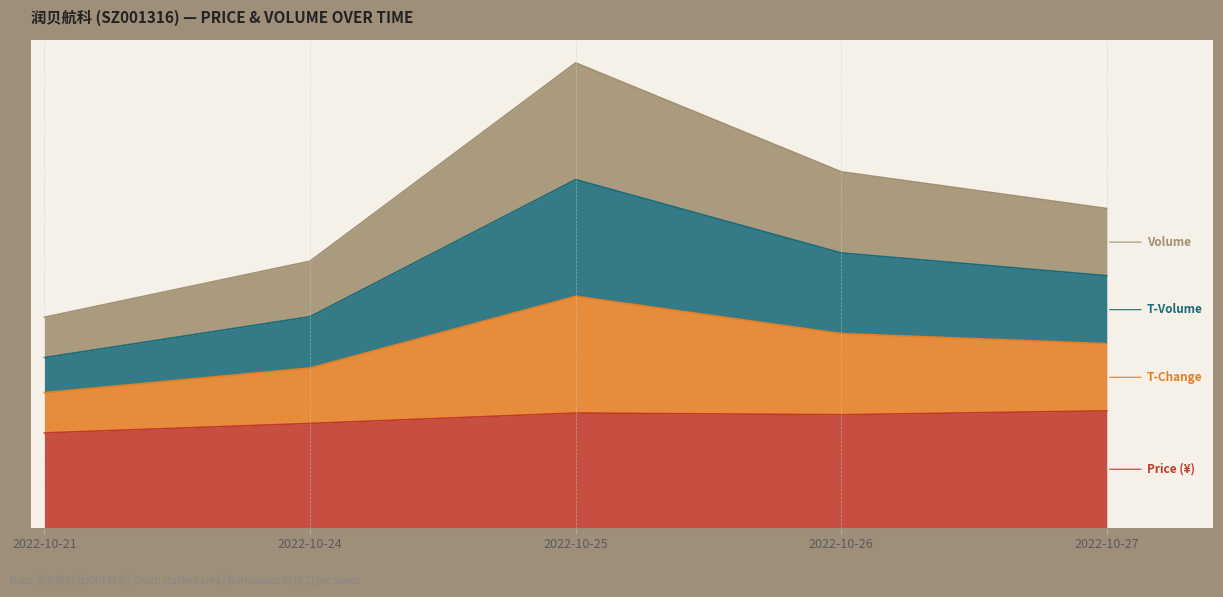

List the labels in order of t_change value, largest first.

2022-10-25, 2022-10-26, 2022-10-27, 2022-10-24, 2022-10-21